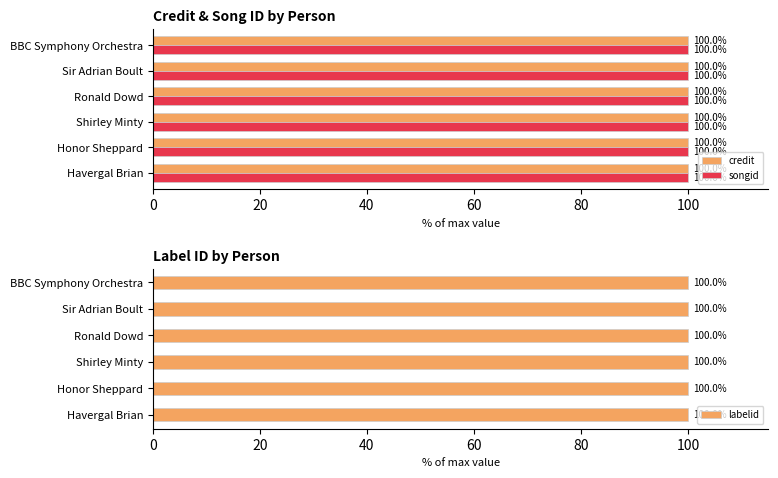

The labelid series shows 0.2 at 20. True or false?

False